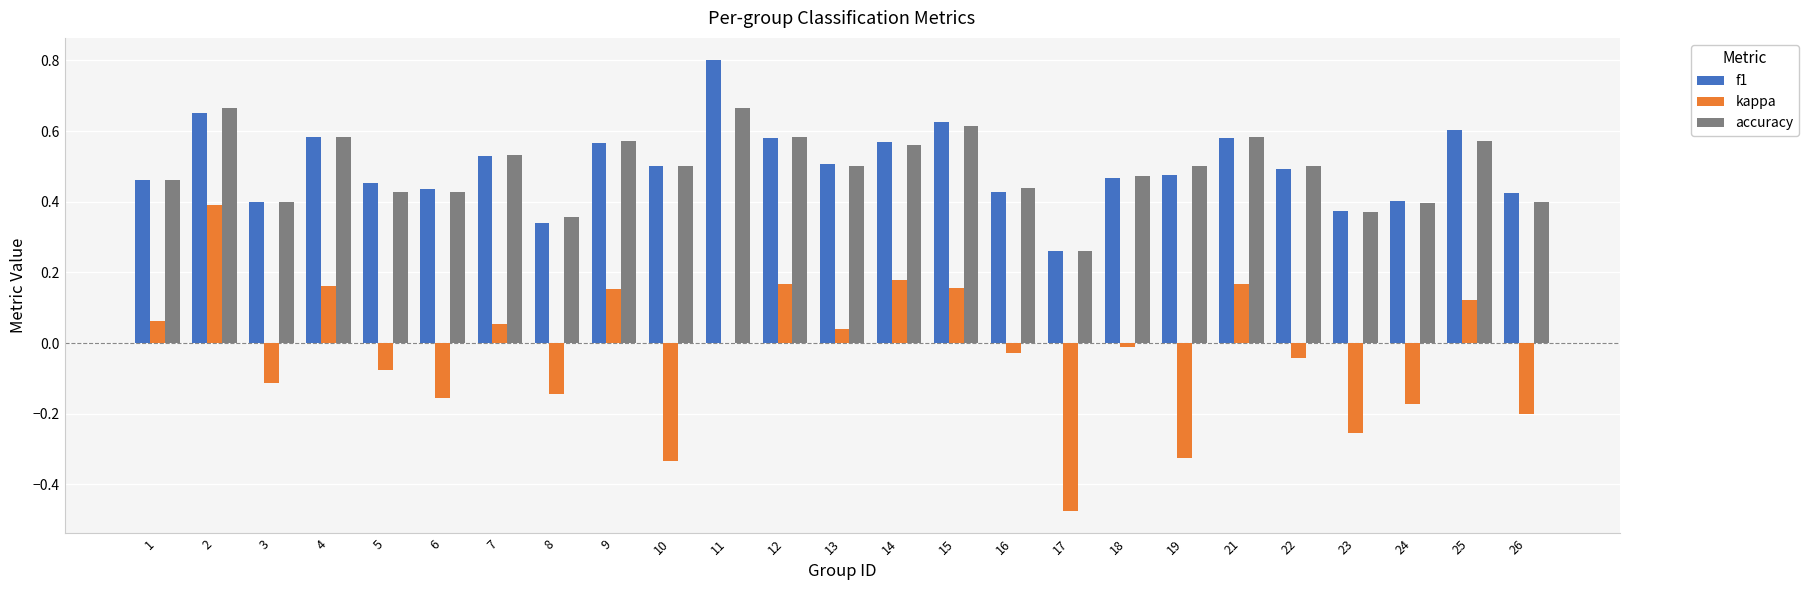

Is it true that kappa equals 0.1 at 9?

False